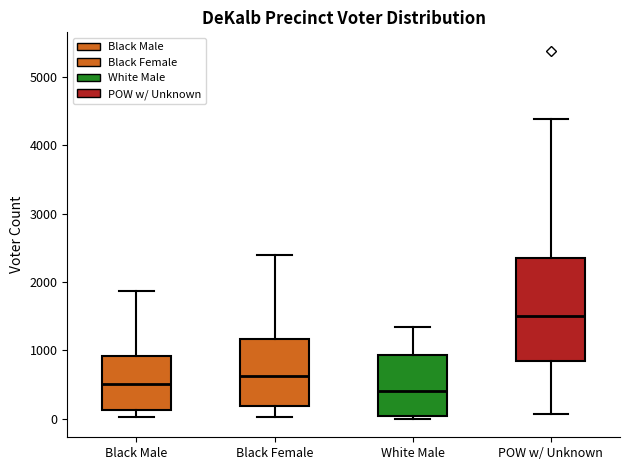

Reading left to right, transcribe this box plot: for each box, give where its median line is, the range the box spans, and where its two whiskers end, as read against the y-axis. The values are not printed on the chart, so give them approximately, as read against the axis.

Black Male: median 500, box 100 to 900, whiskers 0 to 1900
Black Female: median 600, box 200 to 1200, whiskers 0 to 2400
White Male: median 400, box 0 to 900, whiskers 0 (just below the box's lower edge) to 1300
POW w/ Unknown: median 1500, box 900 to 2300, whiskers 100 to 4400